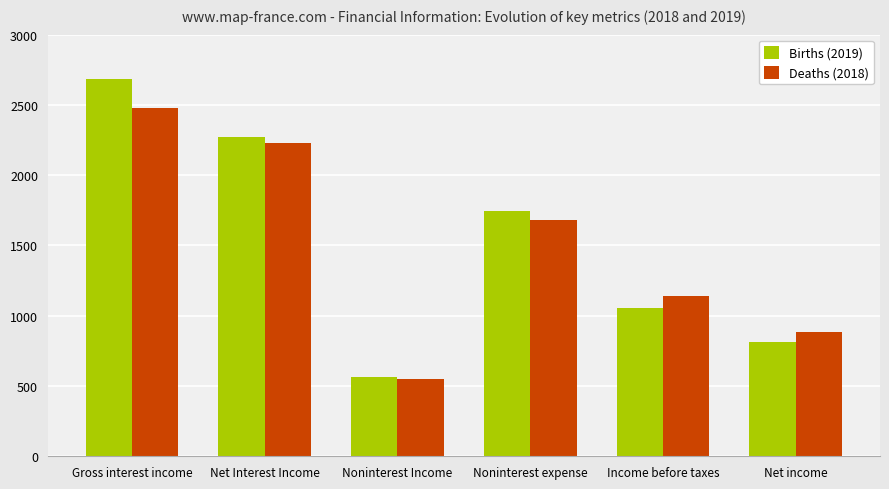

What is the average value of the Births (2019) series?

1521